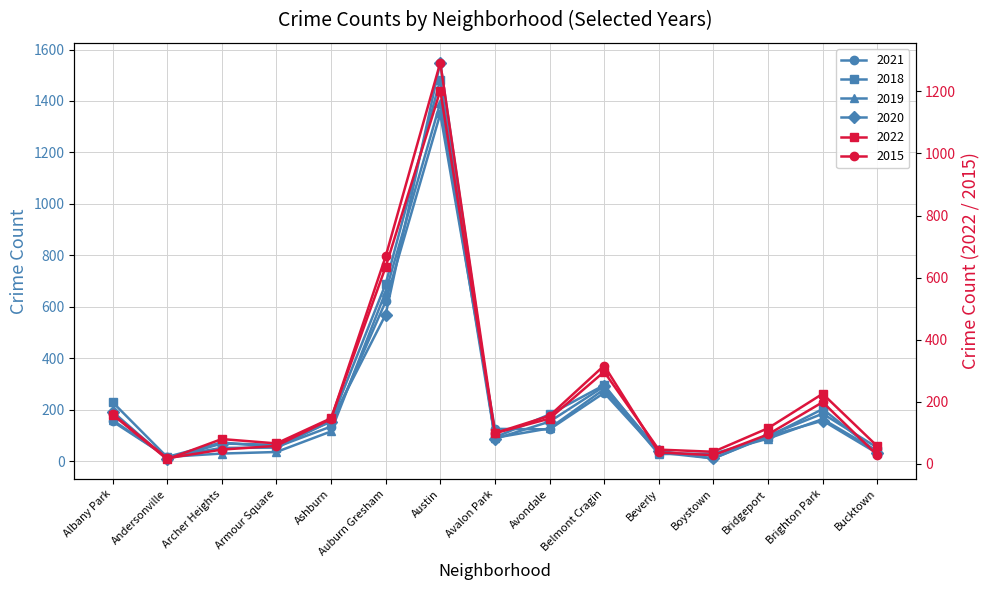

Which series has the largest range (max minus min)?

2020